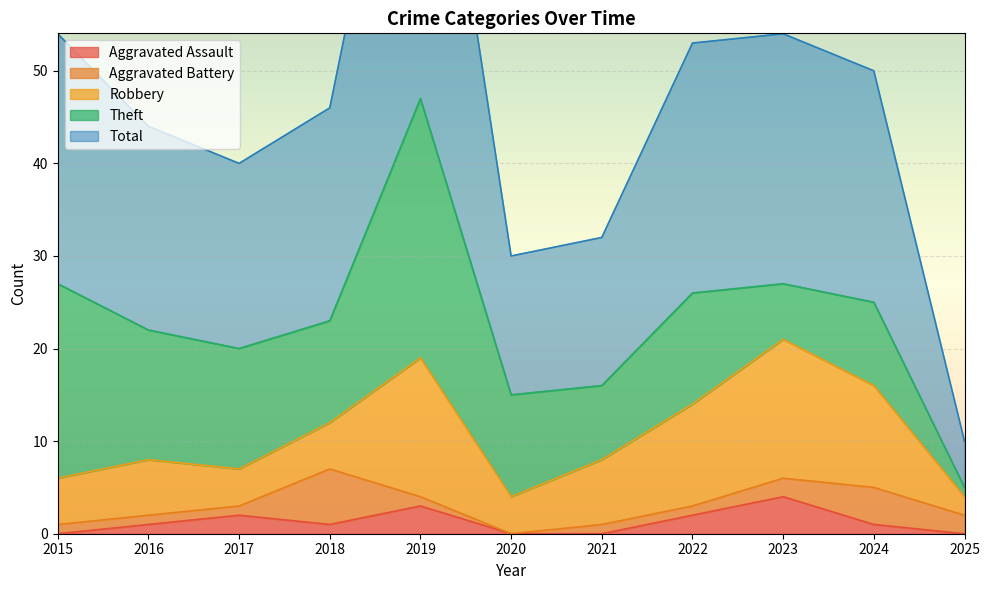

What is the sum of the Robbery values at 2019 and 2016?

21